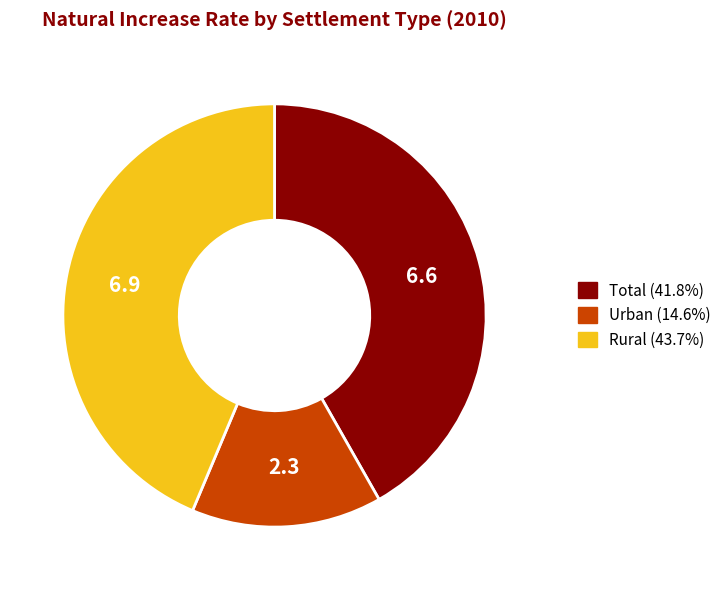

True or false: Total accounts for 56% of the total.

False